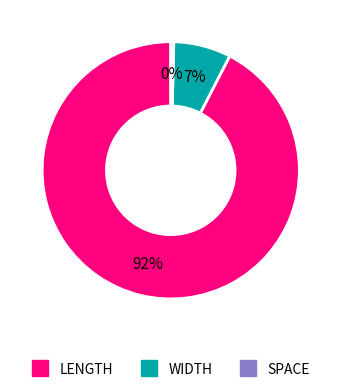

To the nearest percent, what is the average slice percentage?

33%